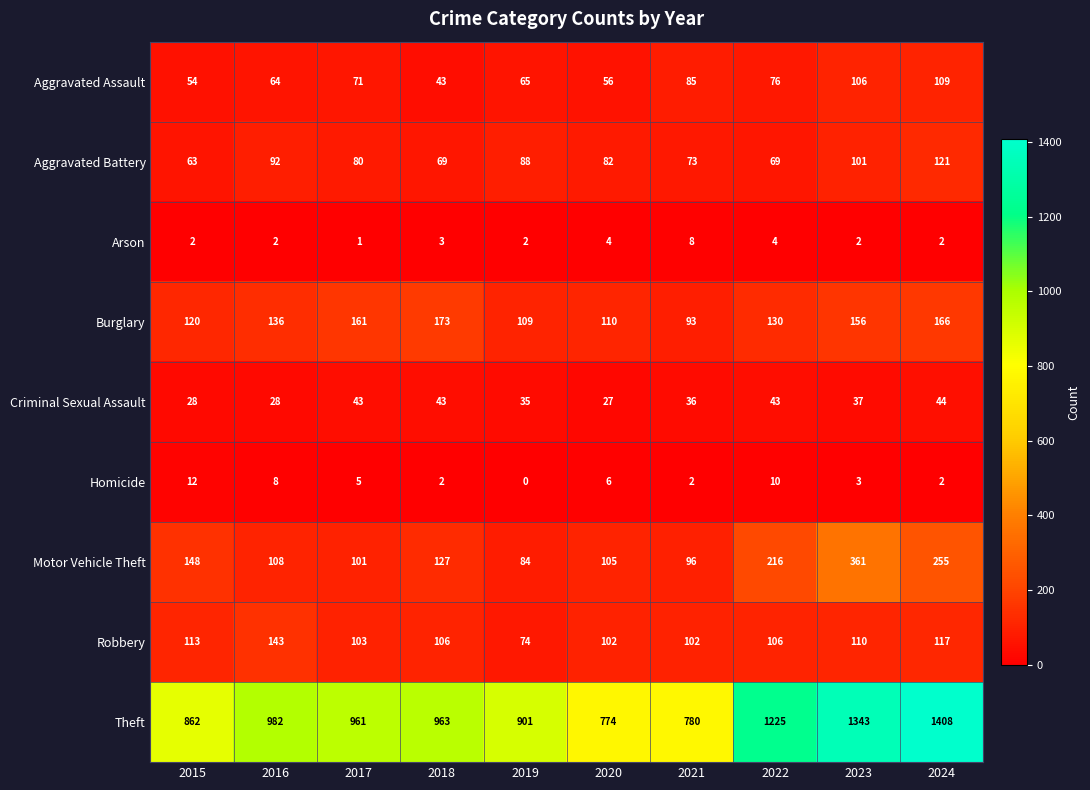

What is the difference between the Robbery values at 2016 and 2017?

40